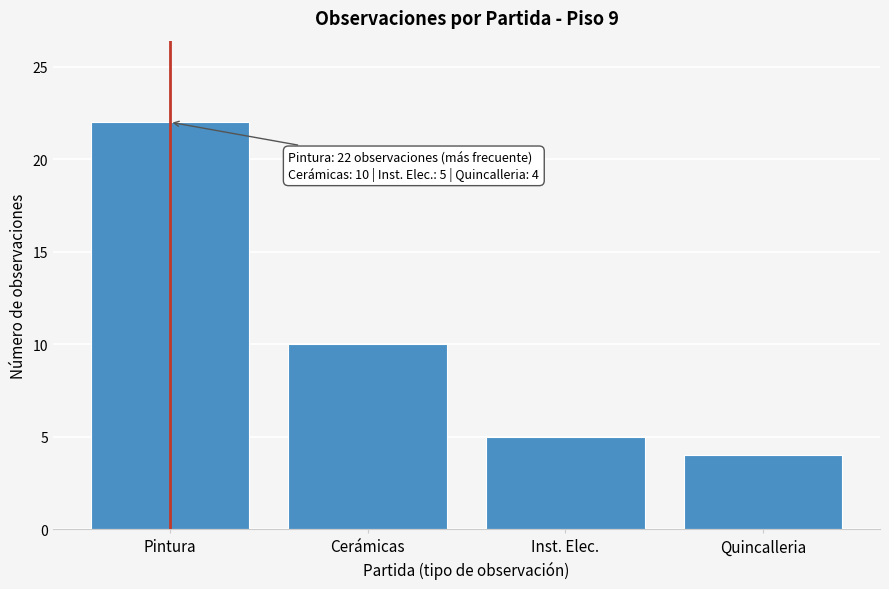

Reading right to left, what are all the values shown in this chart?

4	5	10	22